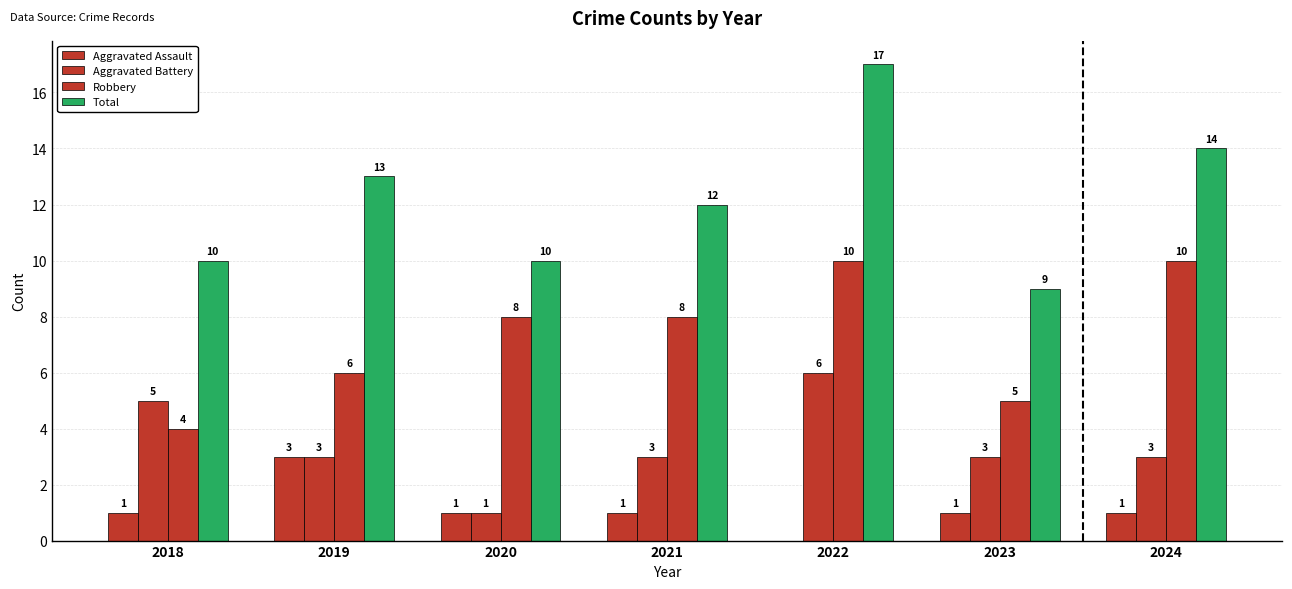

Does the chart contain stacked bars?

No